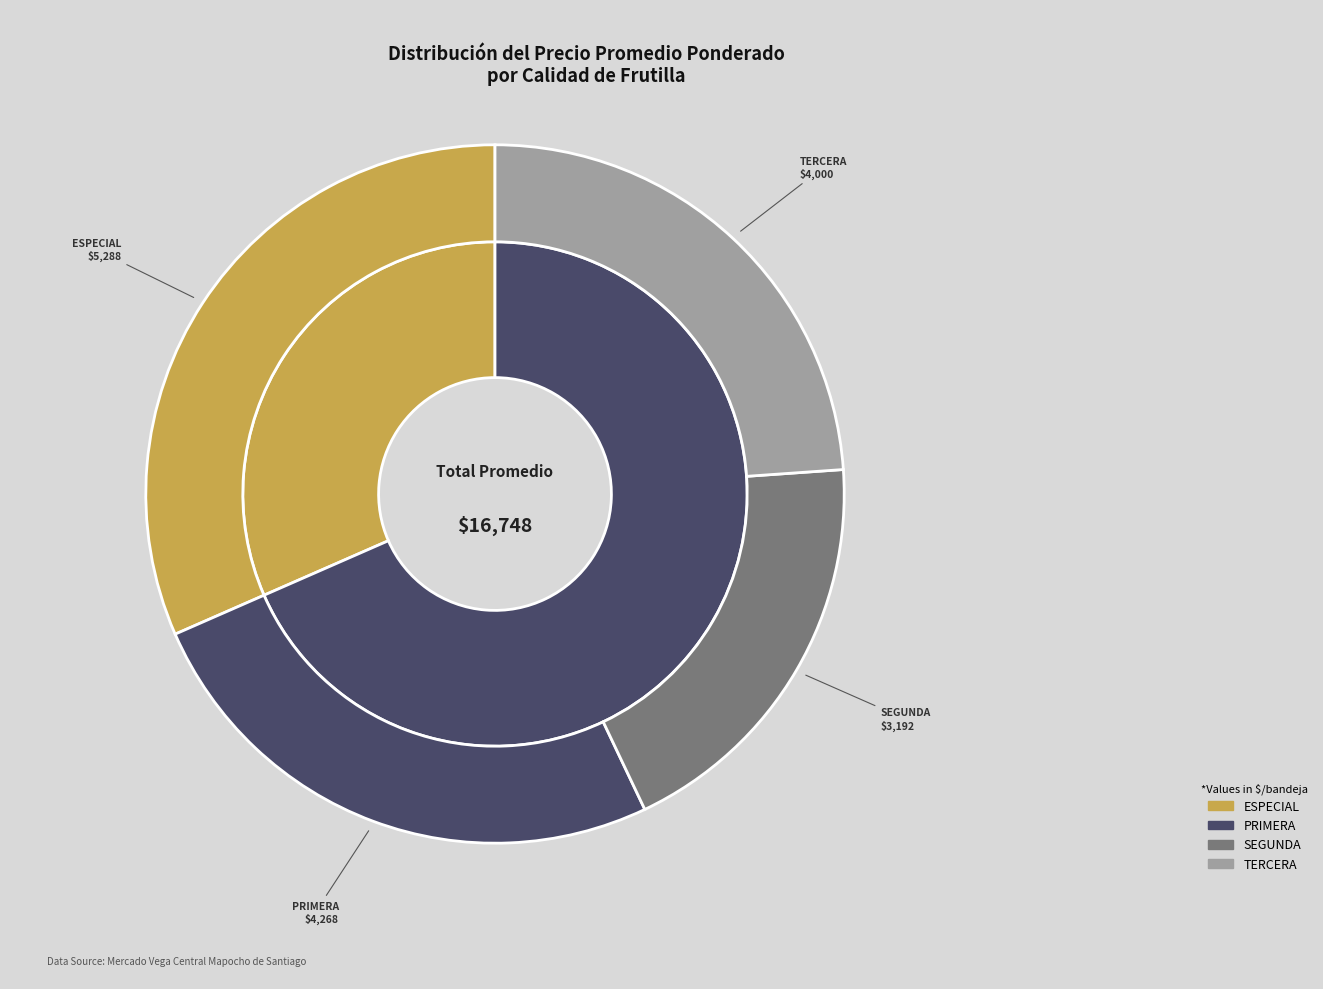

To the nearest percent, what is the difference between the Segunda and Especial slice percentages?

13%